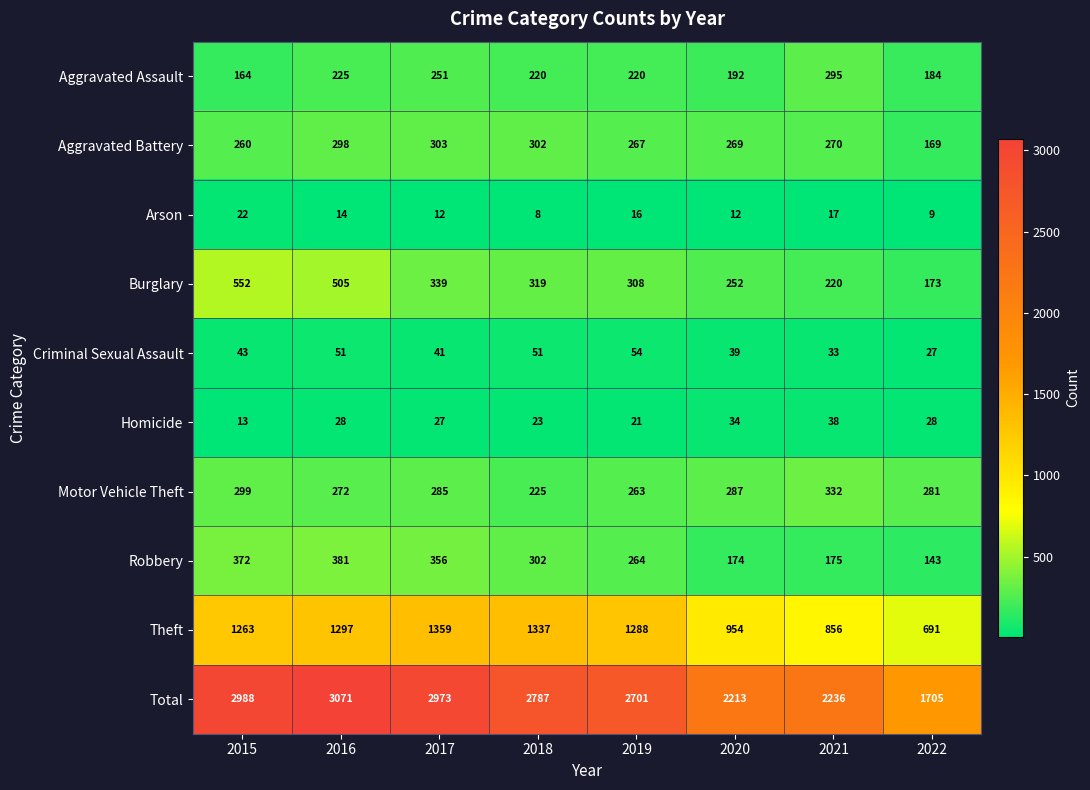

What is the maximum value shown in the chart?

3071